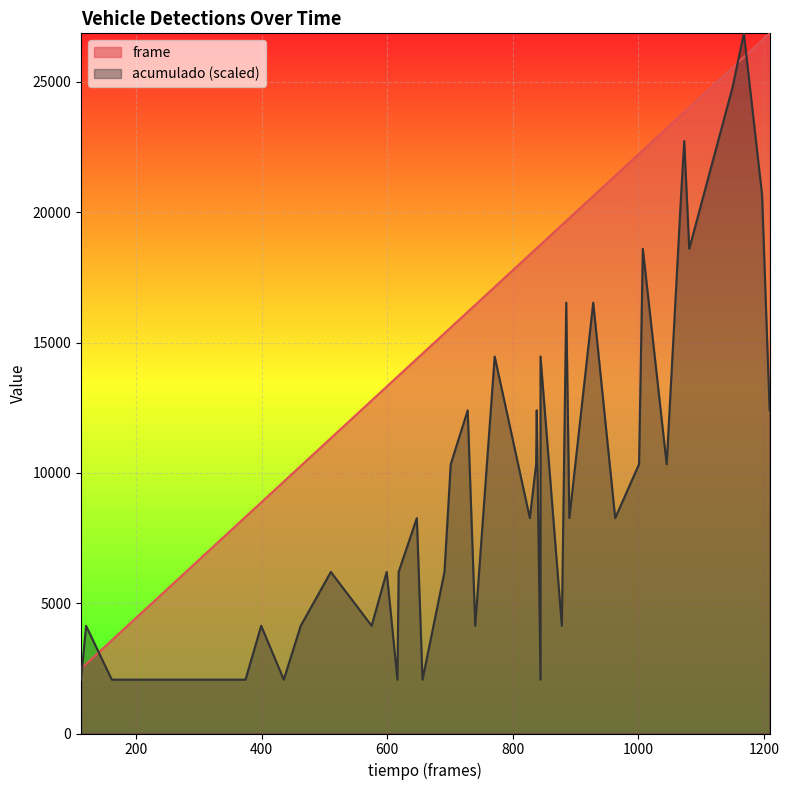

How many times do acumulado and frame cross each other?

4